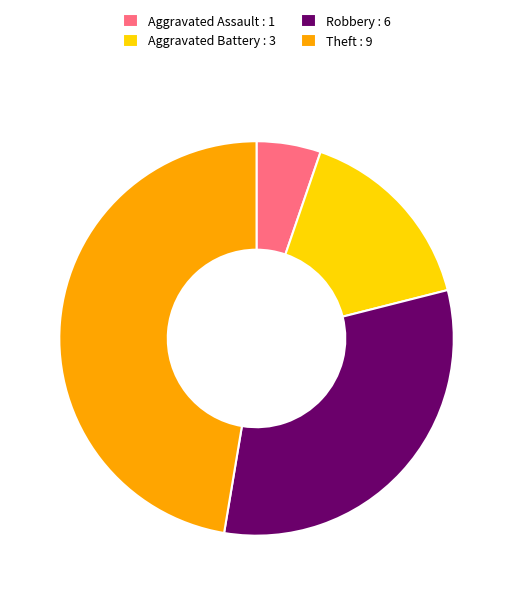

Do Theft : 9 and Aggravated Assault : 1 together represent more than half of the pie?

Yes